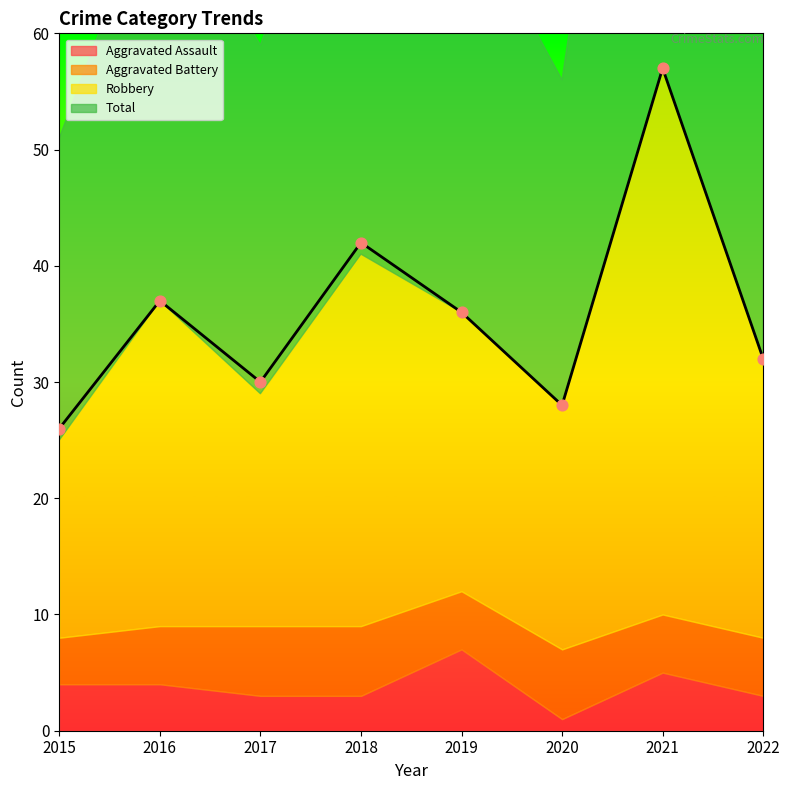

At which category is the sum across all series the highest?

2021